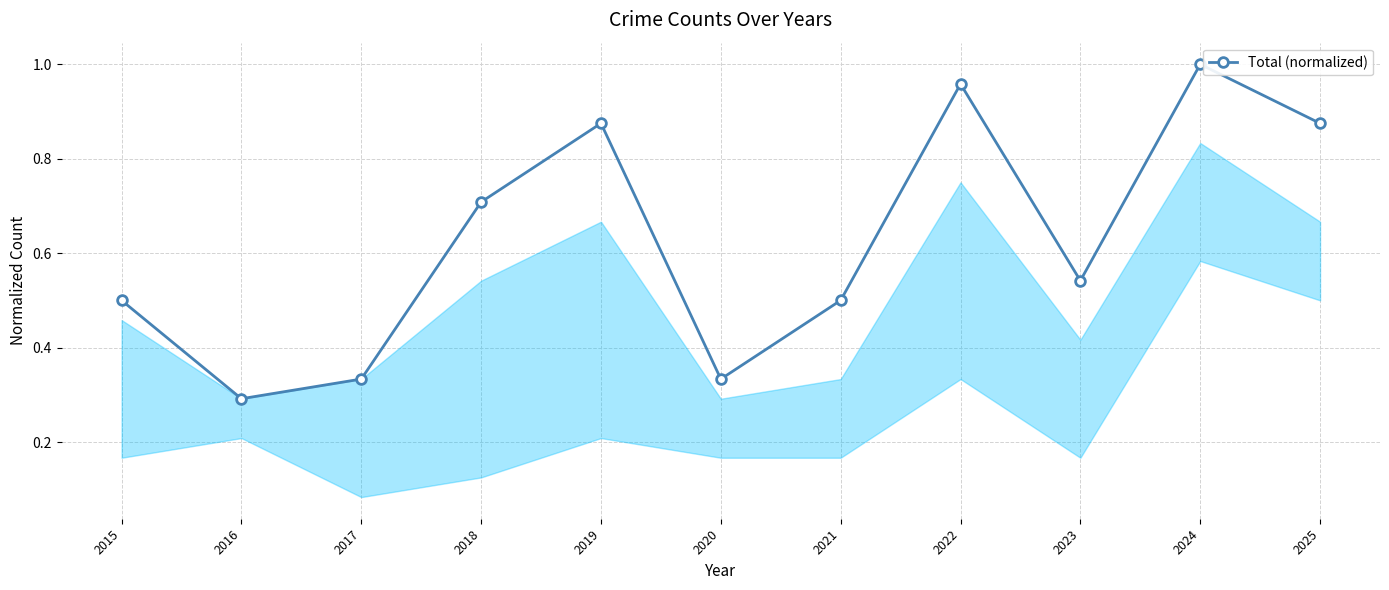

Count the number of data series in this chart.

1